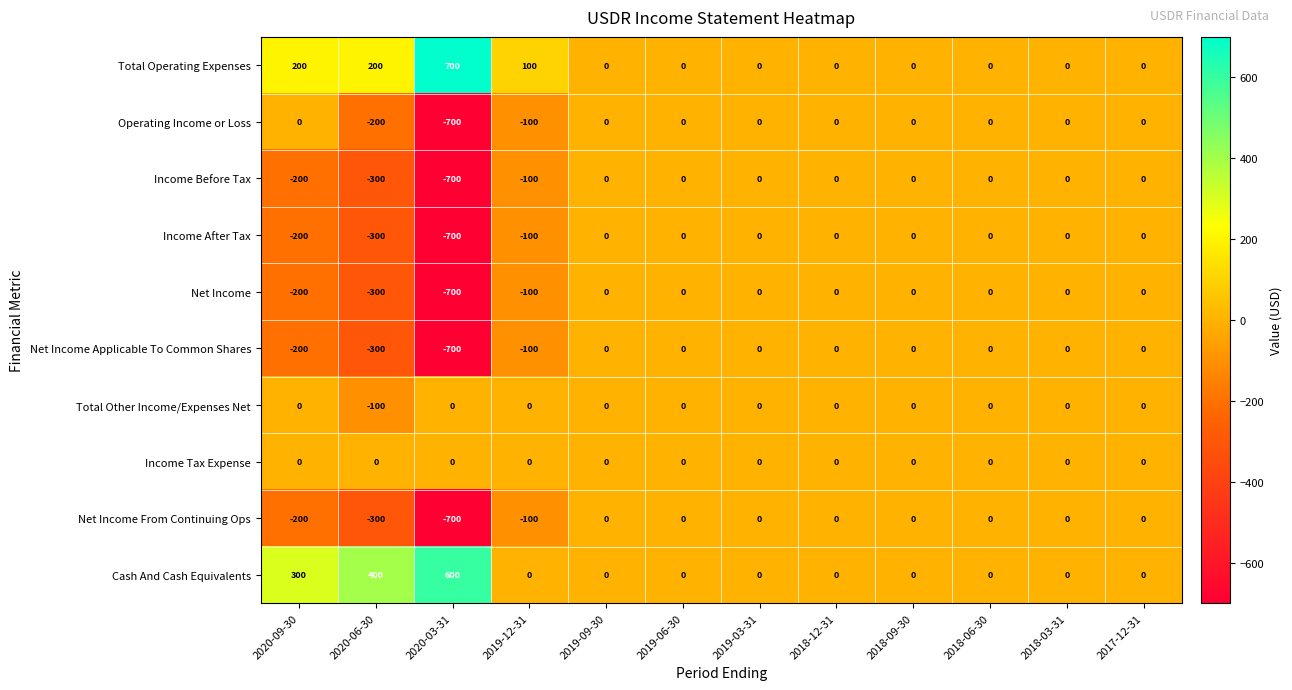

Count the number of data series in this chart.

10